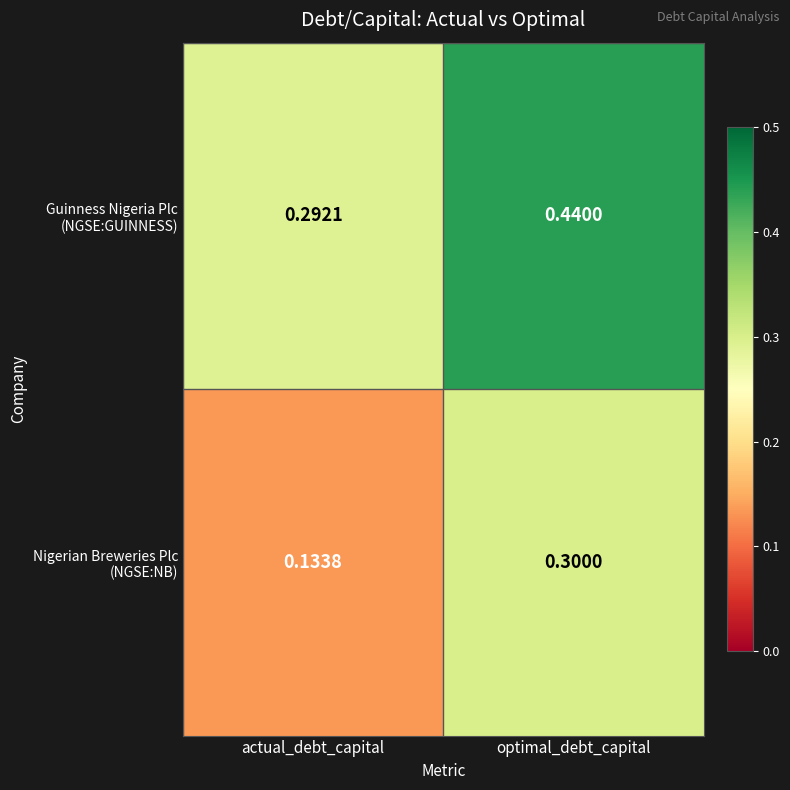

Which category has the highest value across all series?

optimal_debt_capital